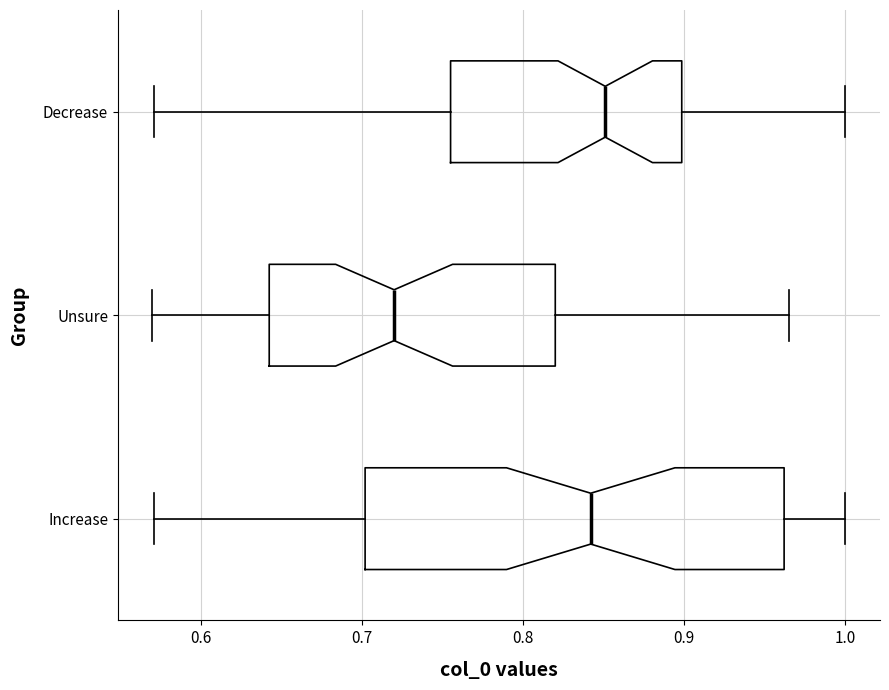

Where does the median line of the box for Increase sit on the x-axis? The values are not printed on the chart, so give them approximately, as read against the axis.

0.84